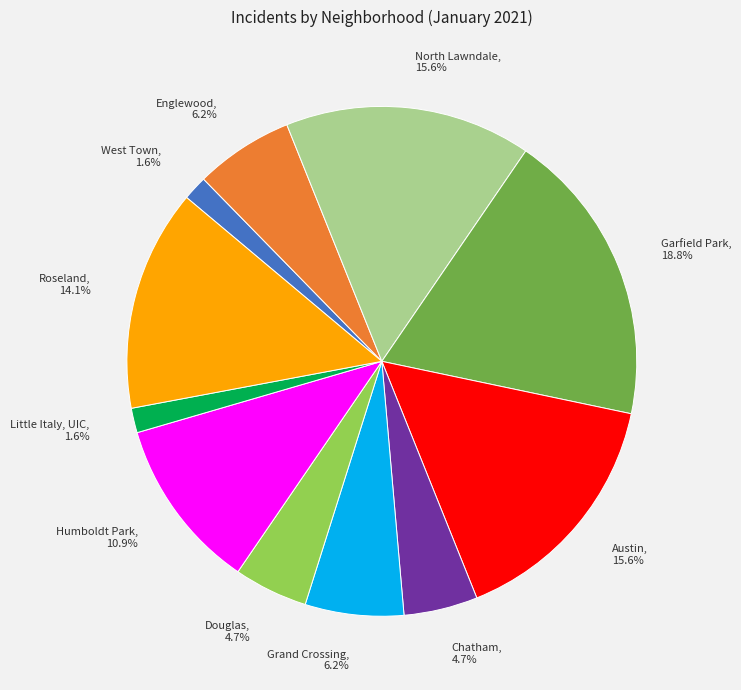

Which slice is the largest?

Garfield Park, 18.8%